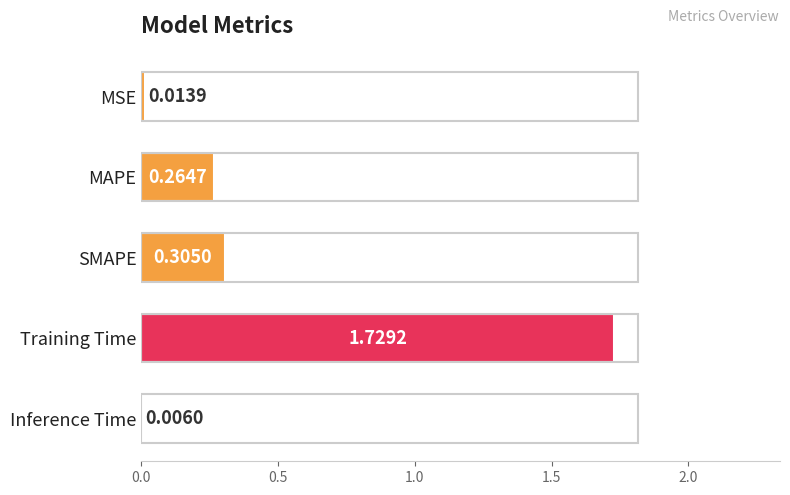

Which label corresponds to the largest value in the chart?

Training Time